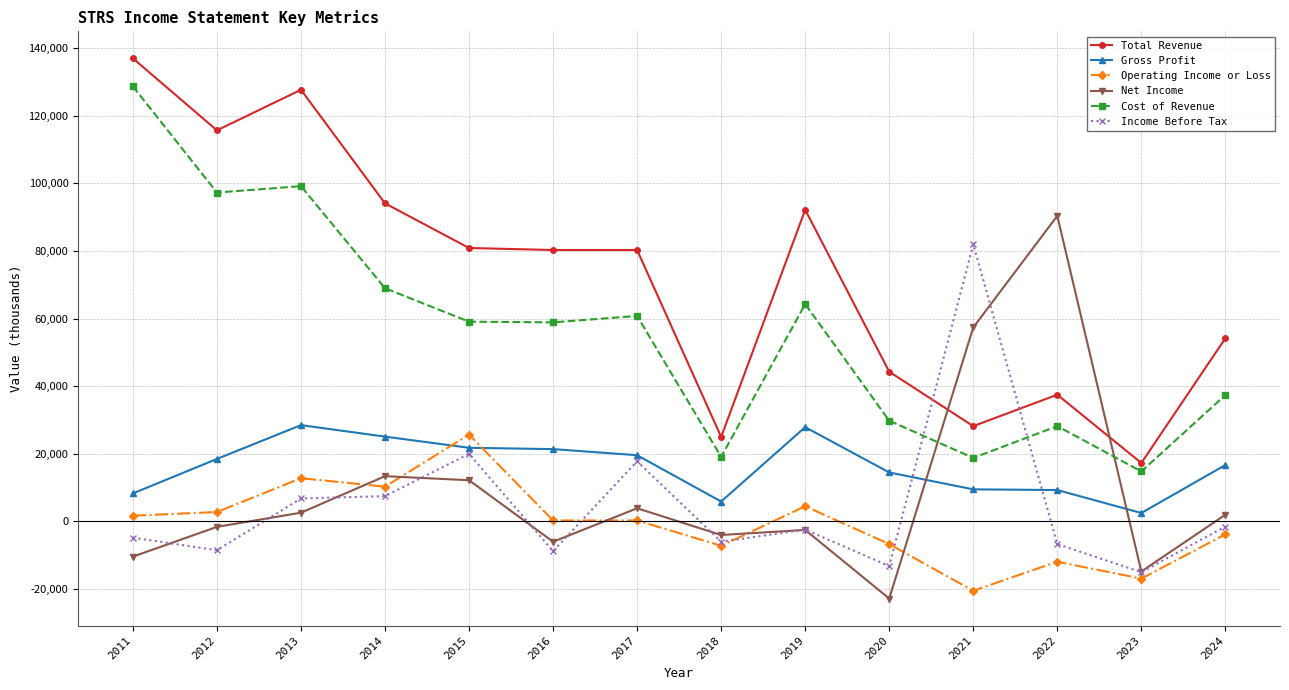

True or false: Income Before Tax and Net Income intersect in this chart.

True